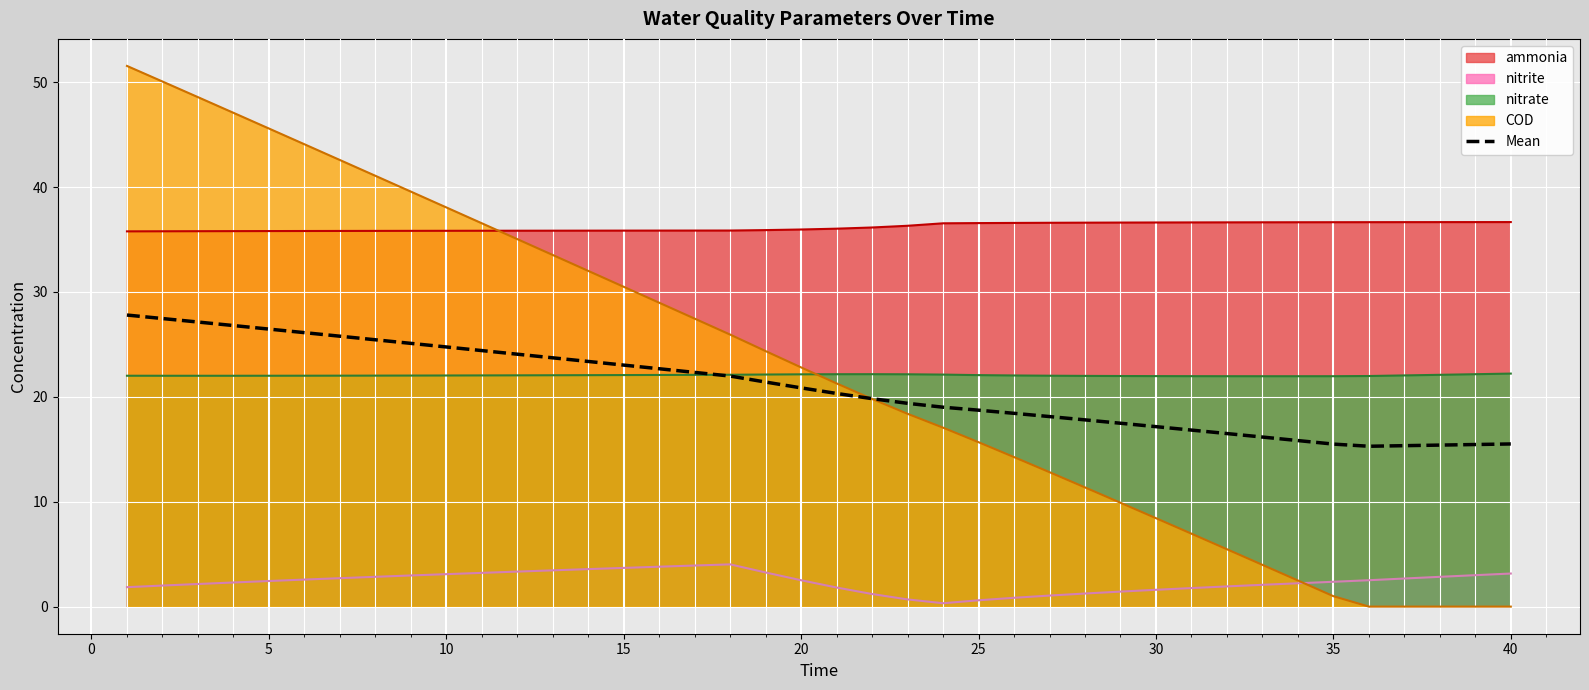

Which series has the largest range (max minus min)?

COD